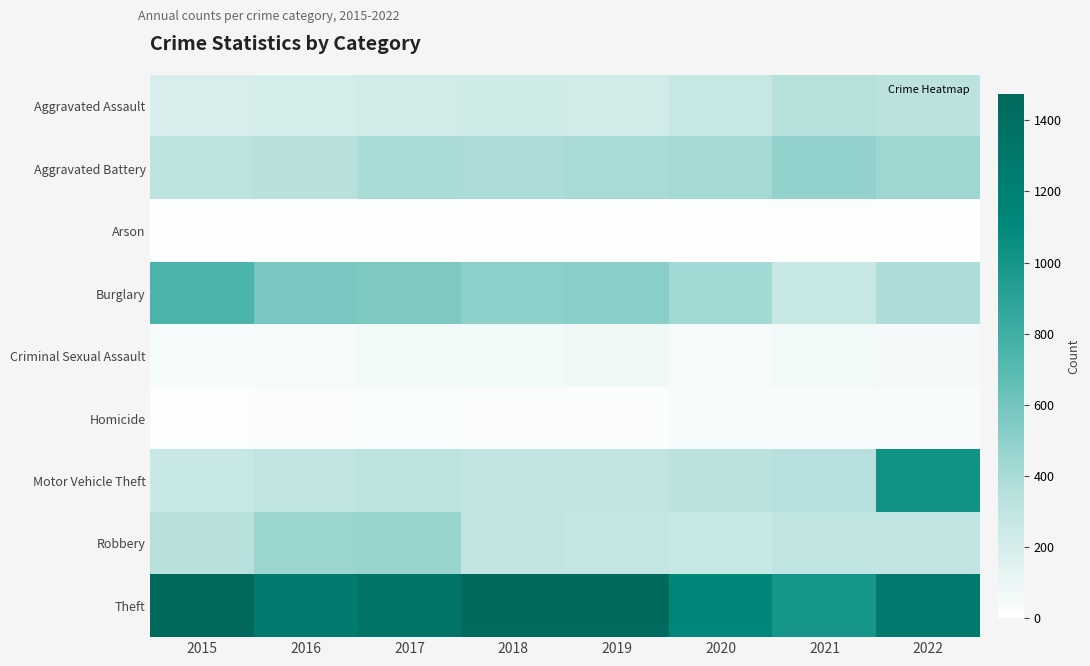

How many categories are shown in the chart?

8